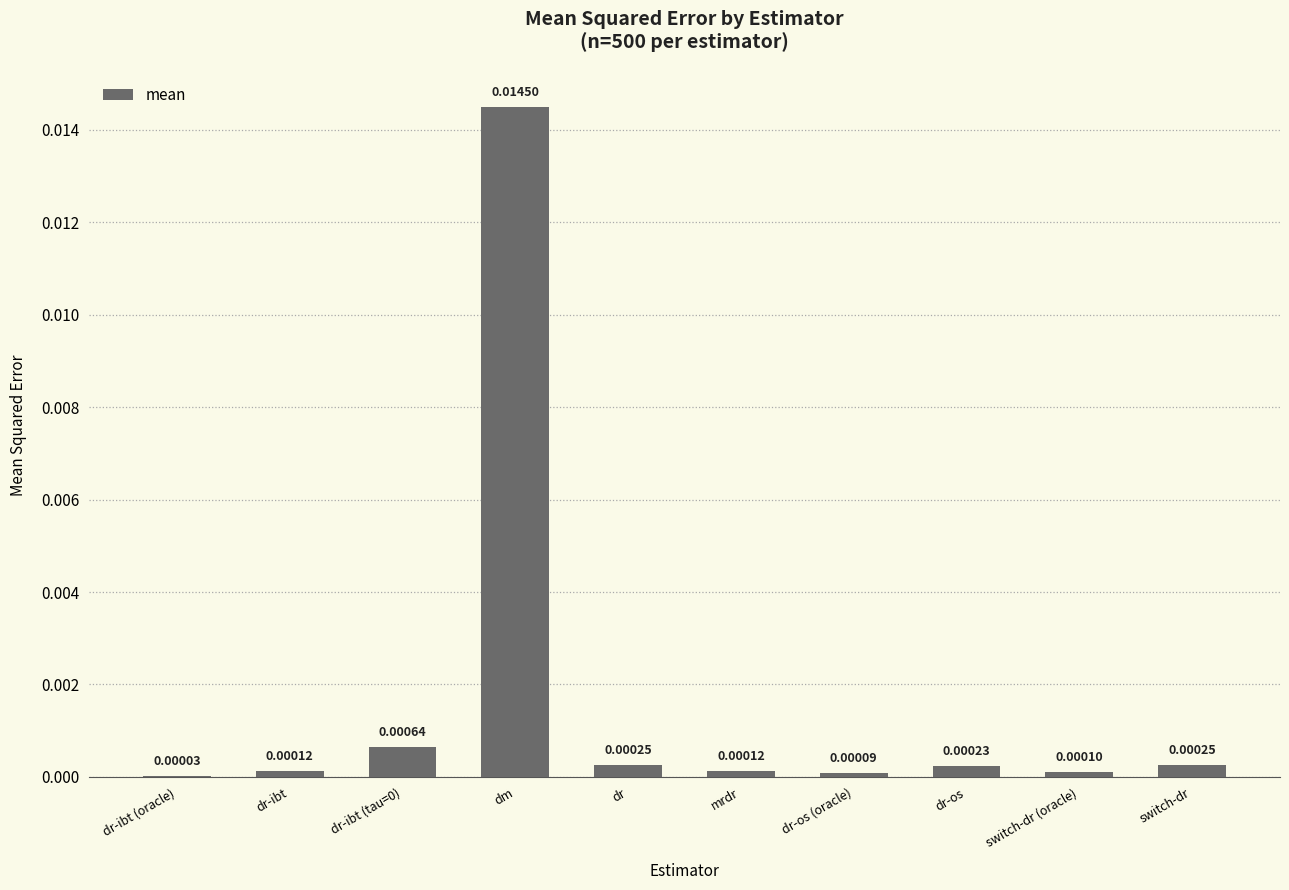

At which label is the value closest to 0?

dr-ibt (oracle)